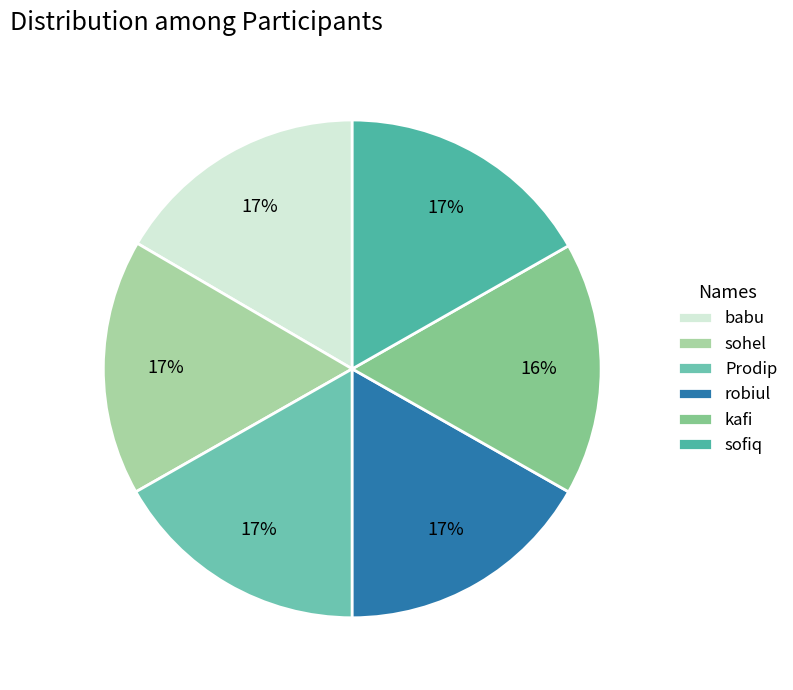

Does babu represent more than half of the total?

No